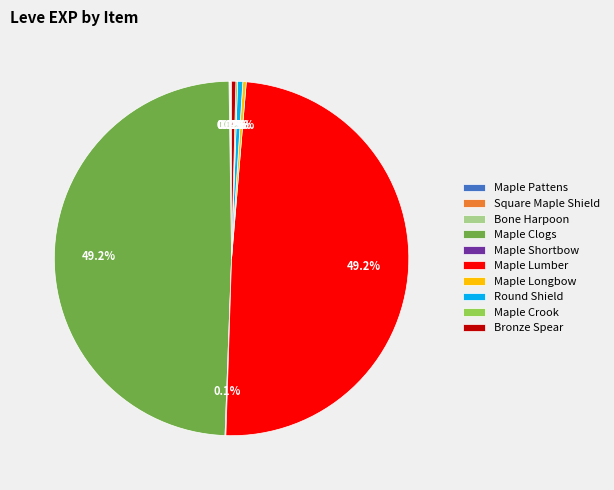

Is there any slice that represents more than half of the pie?

No